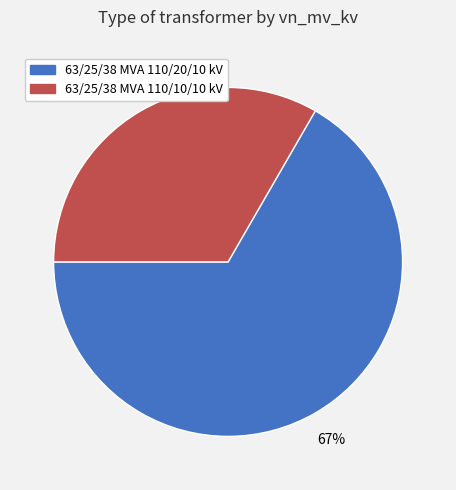

Count the number of slices in the pie.

2